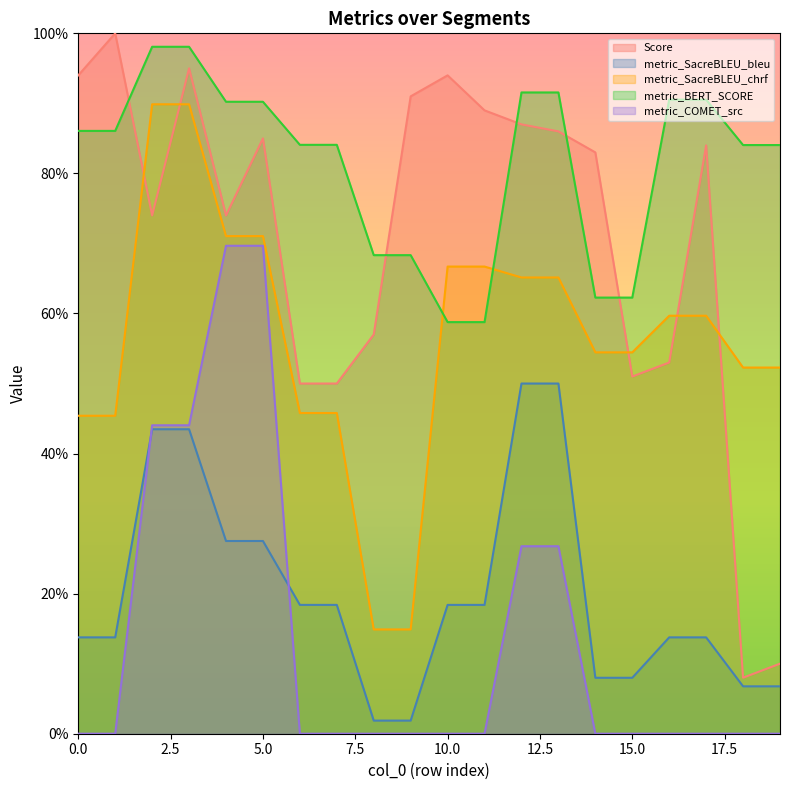

How many values in the metric_SacreBLEU_bleu series exceed 18?

10